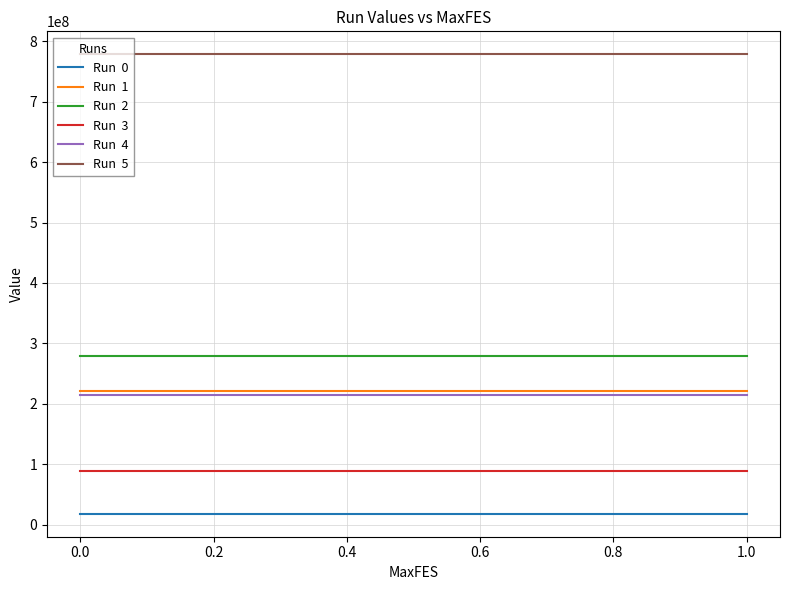

What is the smallest value displayed?

18211859.7